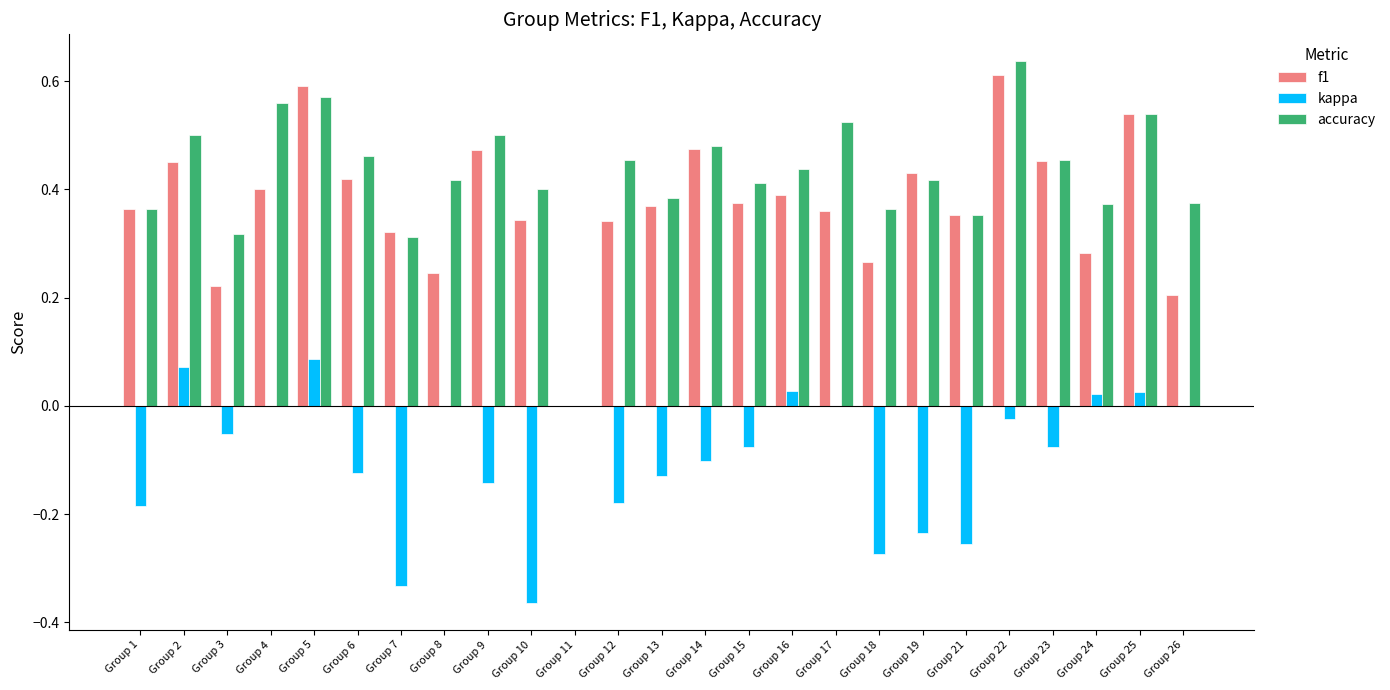

Count the number of categories in the chart.

25